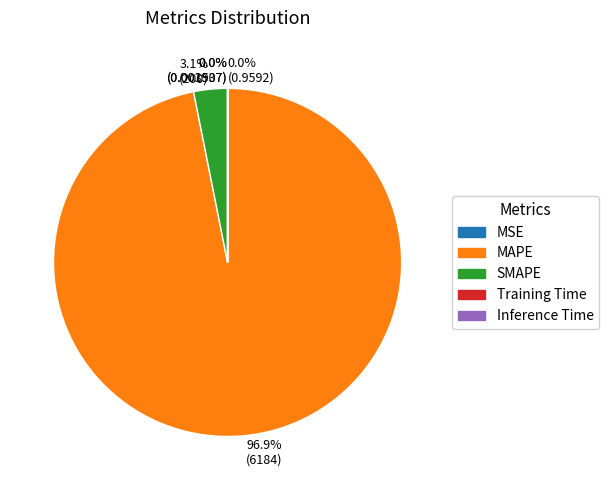

How much of the chart is everything except 3.1% (200)?

96.9%